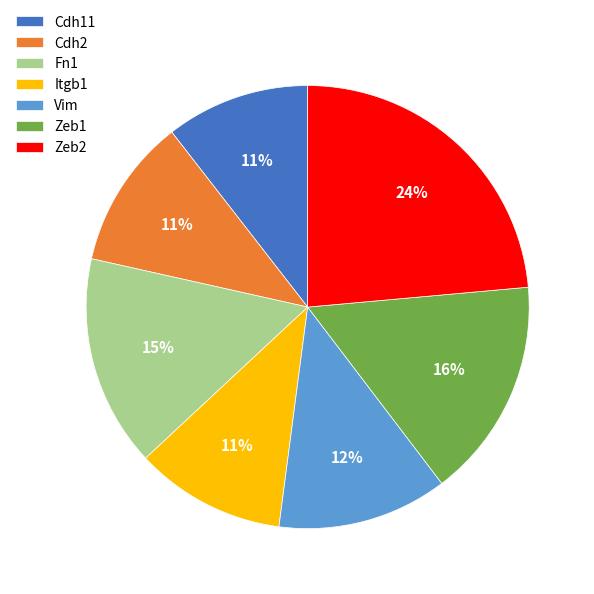

Count the number of slices in the pie.

7